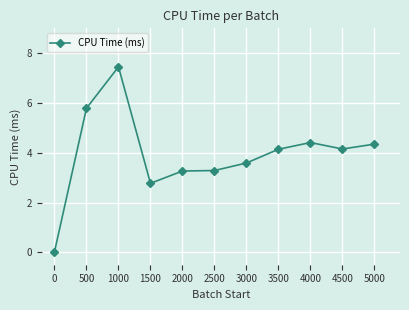

What is the change in value from 1000 to 4500?

-3.3